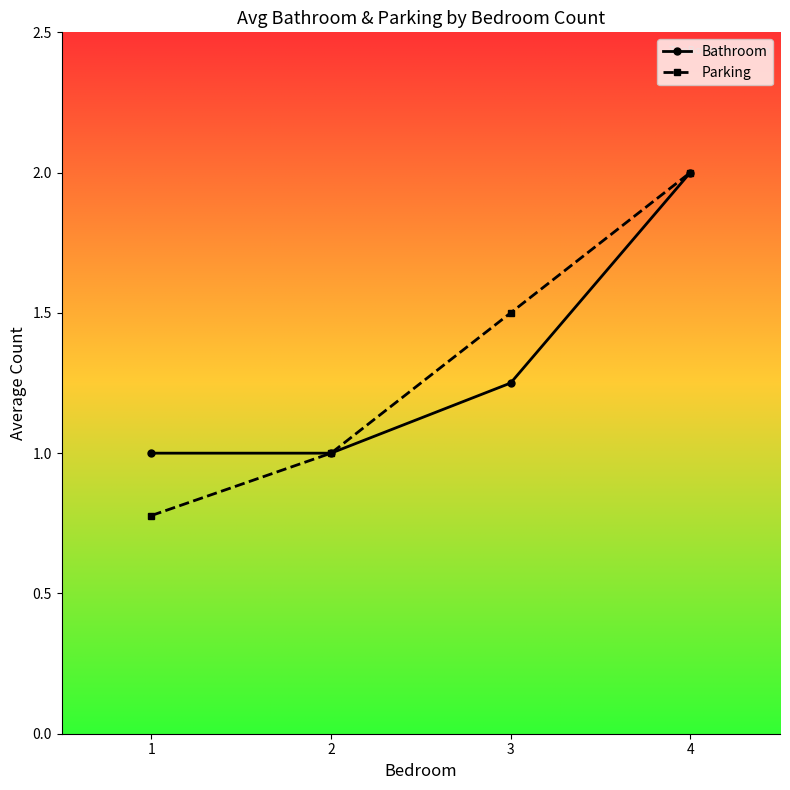

The Bathroom series shows 2.0 at 4. True or false?

True